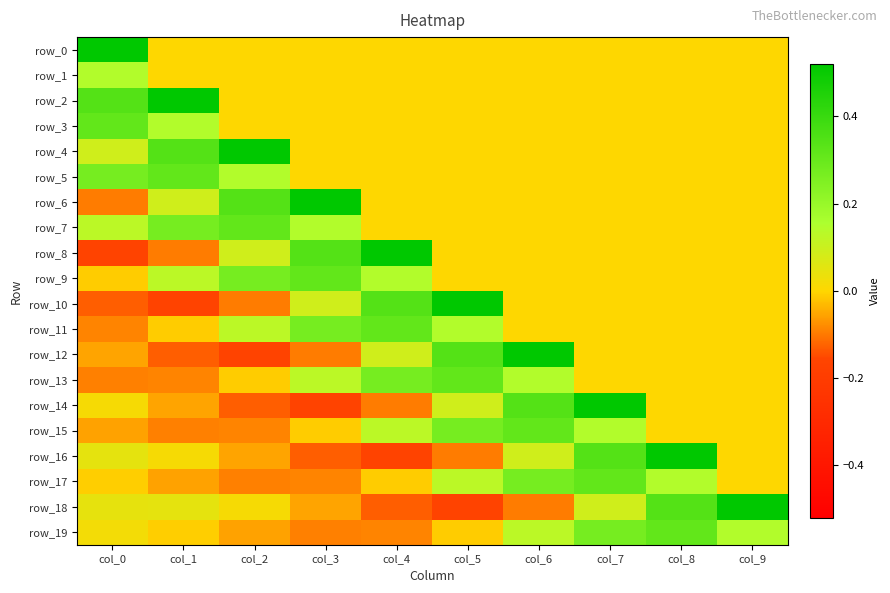

What is the sum of all row_16 values?

0.6